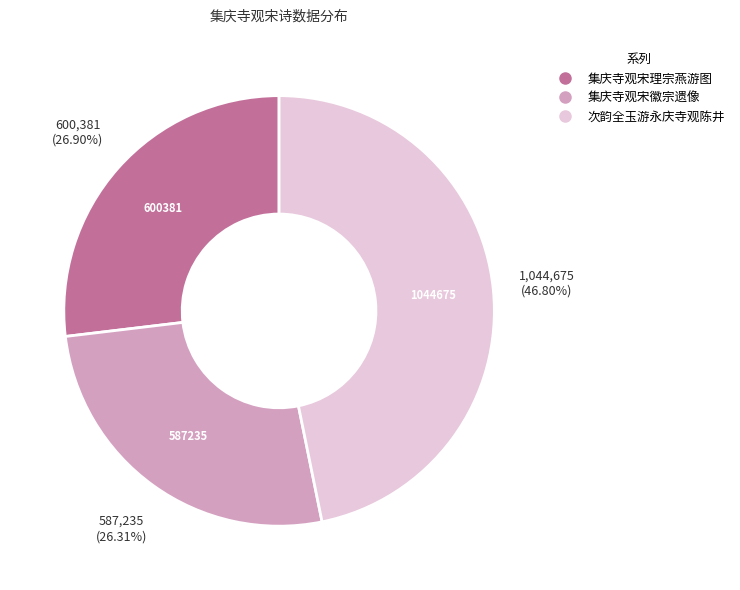

True or false: 集庆寺观宋徽宗遗像 accounts for 11% of the total.

False